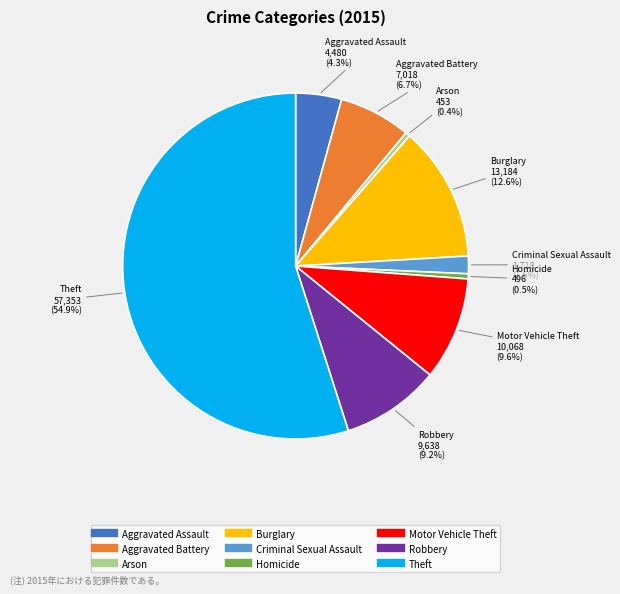

Which has a higher value, Arson or Robbery?

Robbery